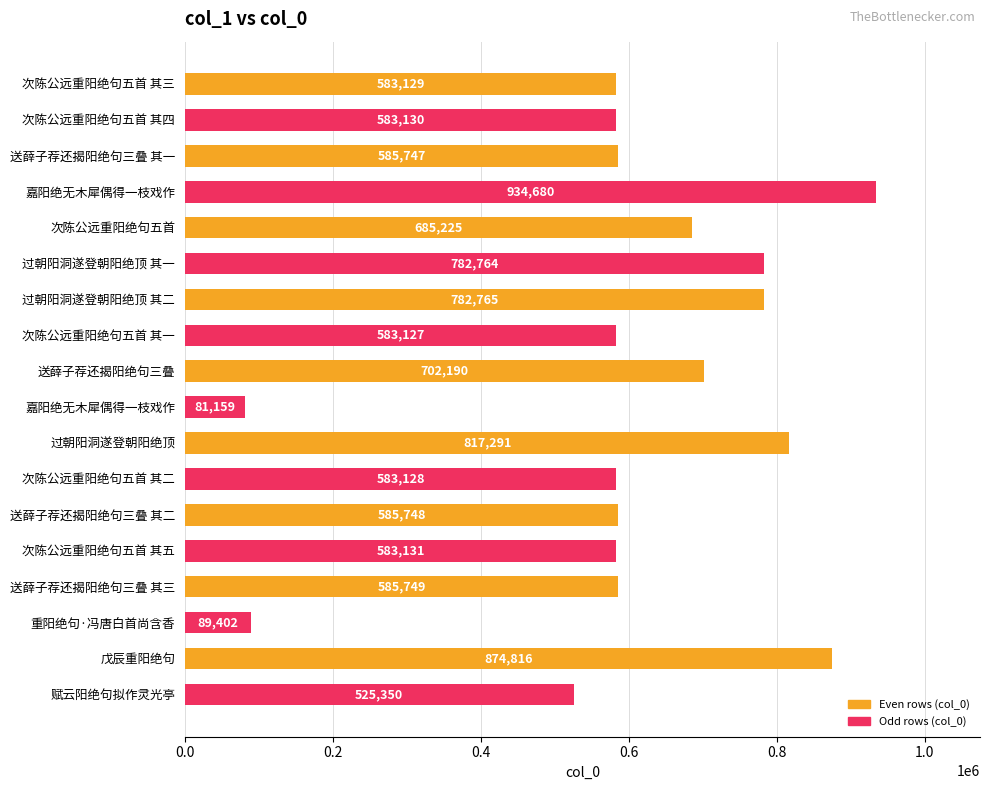

How many data points are less than 585748?

9